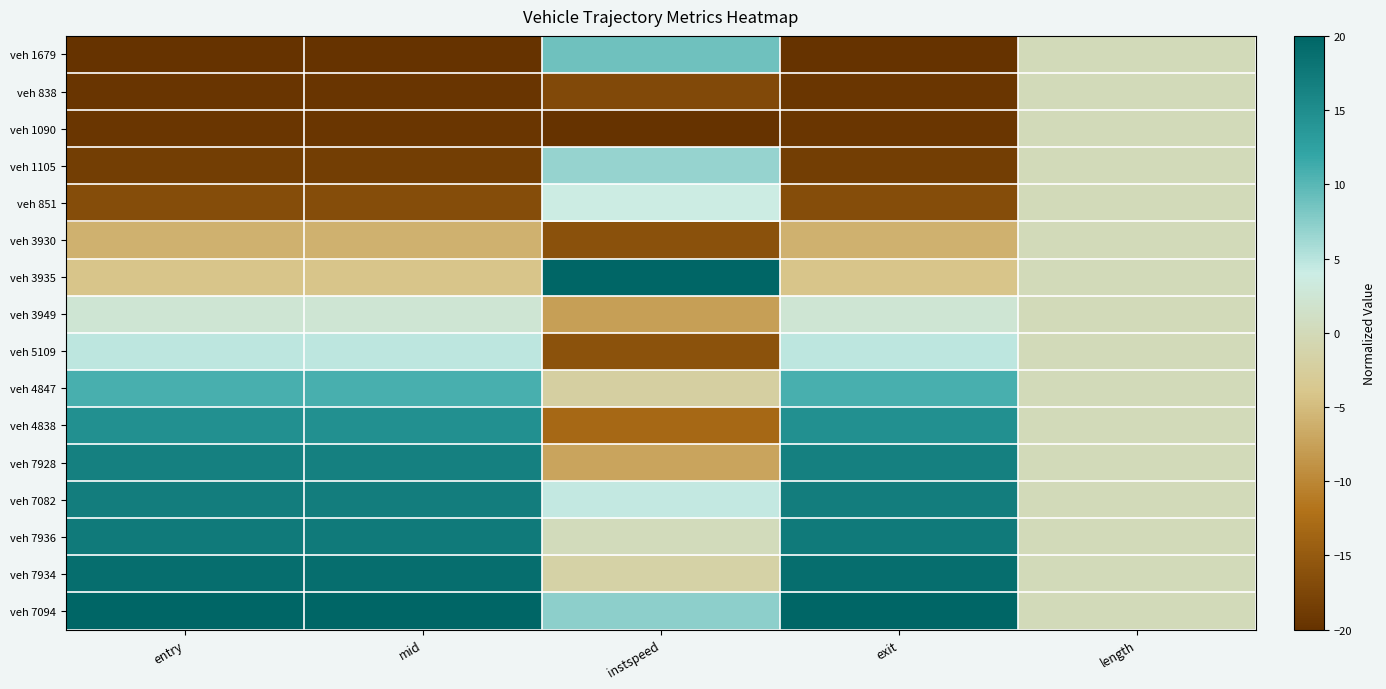

Reading left to right, transcribe all the data shown in this chart.

veh 1679: entry=-20.0	mid=-20.0	instspeed=8.8	exit=-20.0	length=0.0
veh 838: entry=-19.5	mid=-19.5	instspeed=-17.1	exit=-19.5	length=0.0
veh 1090: entry=-19.5	mid=-19.5	instspeed=-20.0	exit=-19.5	length=0.0
veh 1105: entry=-18.5	mid=-18.5	instspeed=6.8	exit=-18.5	length=0.0
veh 851: entry=-16.7	mid=-16.7	instspeed=3.8	exit=-16.7	length=0.0
veh 3930: entry=-6.0	mid=-5.9	instspeed=-16.2	exit=-5.9	length=0.0
veh 3935: entry=-4.1	mid=-4.1	instspeed=20.0	exit=-4.1	length=0.0
veh 3949: entry=2.5	mid=2.5	instspeed=-7.7	exit=2.5	length=0.0
veh 5109: entry=4.8	mid=4.8	instspeed=-16.0	exit=4.8	length=0.0
veh 4847: entry=10.9	mid=10.9	instspeed=-2.1	exit=10.9	length=0.0
veh 4838: entry=14.6	mid=14.6	instspeed=-13.3	exit=14.6	length=0.0
veh 7928: entry=16.6	mid=16.6	instspeed=-7.3	exit=16.6	length=0.0
veh 7082: entry=17.0	mid=17.0	instspeed=4.4	exit=17.0	length=0.0
veh 7936: entry=17.5	mid=17.5	instspeed=0.3	exit=17.5	length=0.0
veh 7934: entry=18.8	mid=18.8	instspeed=-1.7	exit=18.8	length=0.0
veh 7094: entry=20.0	mid=20.0	instspeed=7.3	exit=20.0	length=0.0